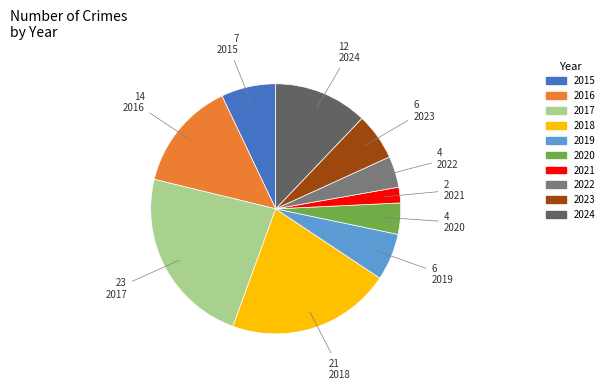

How many slices are in this pie chart?

10